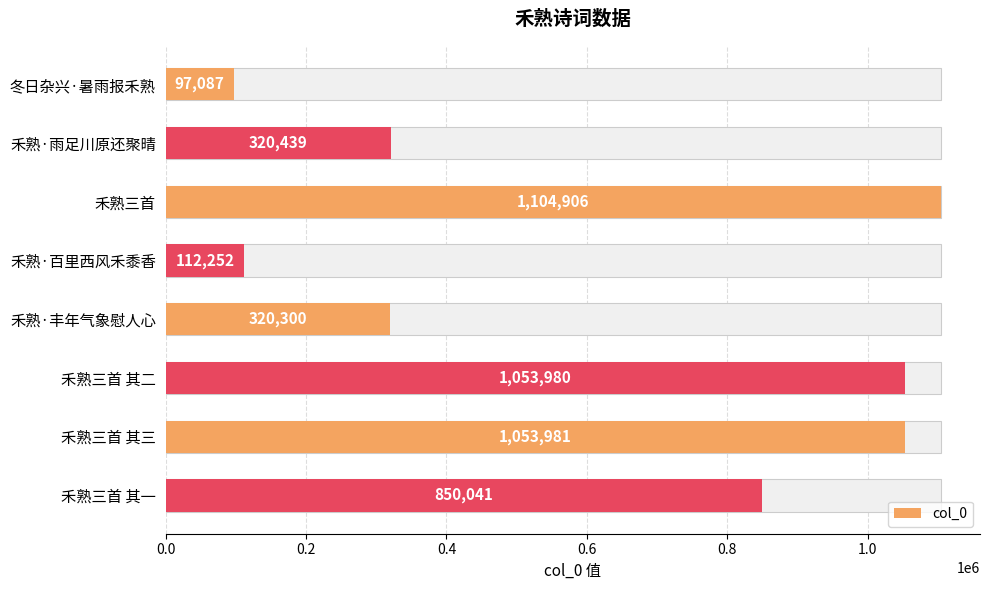

The value at 禾熟三首 其一 is 539749. True or false?

False